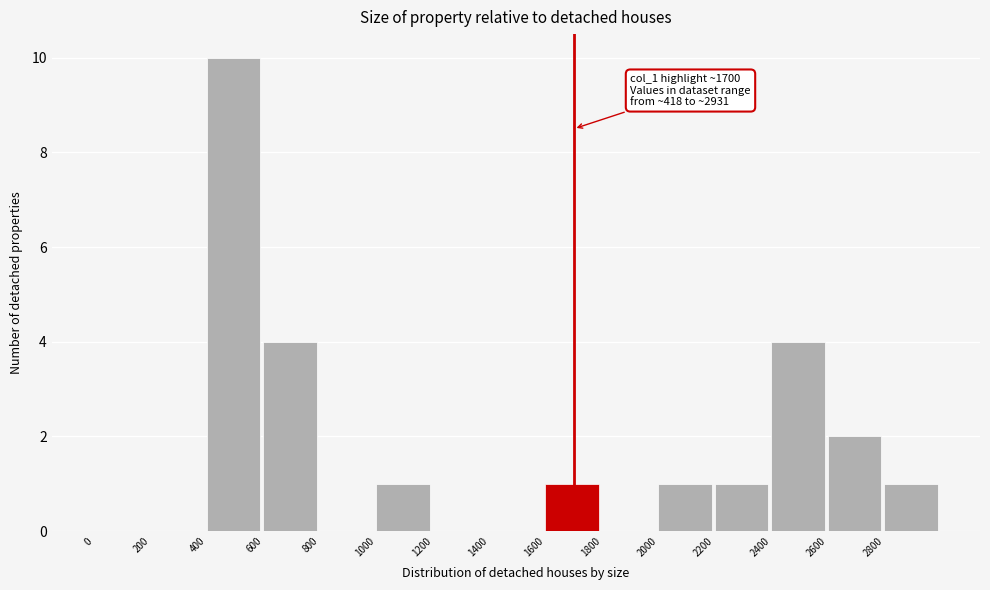

Which range on the x-axis has the tallest bar?

400 to 600